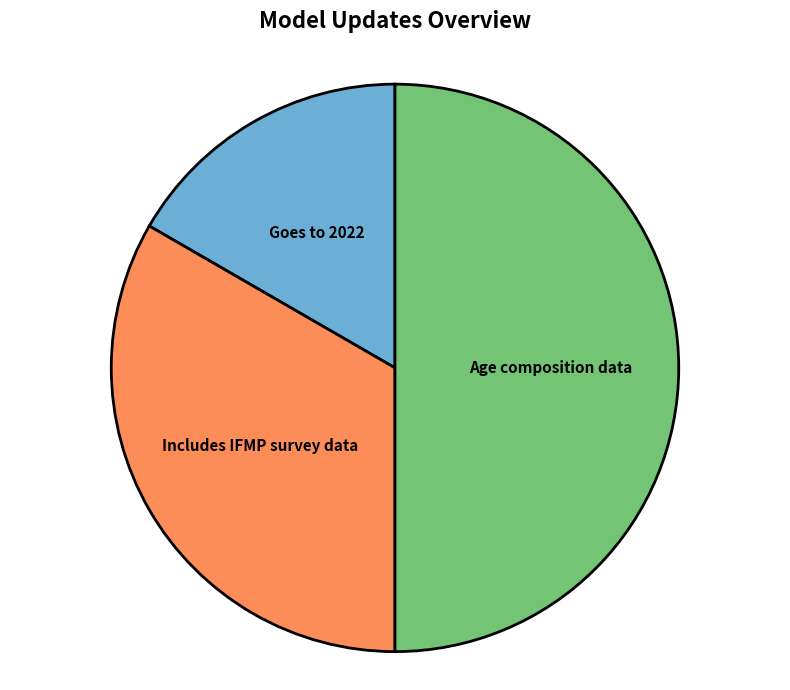

Which has a higher value, Age composition data or Includes IFMP survey data?

Age composition data